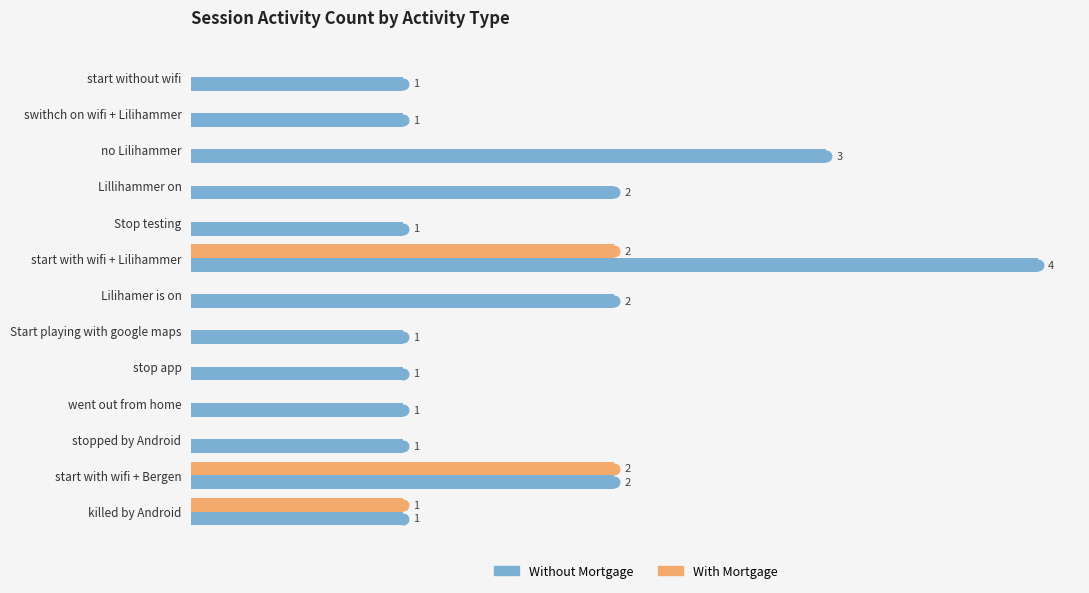

At which category is the sum across all series the highest?

start with wifi + Lilihammer